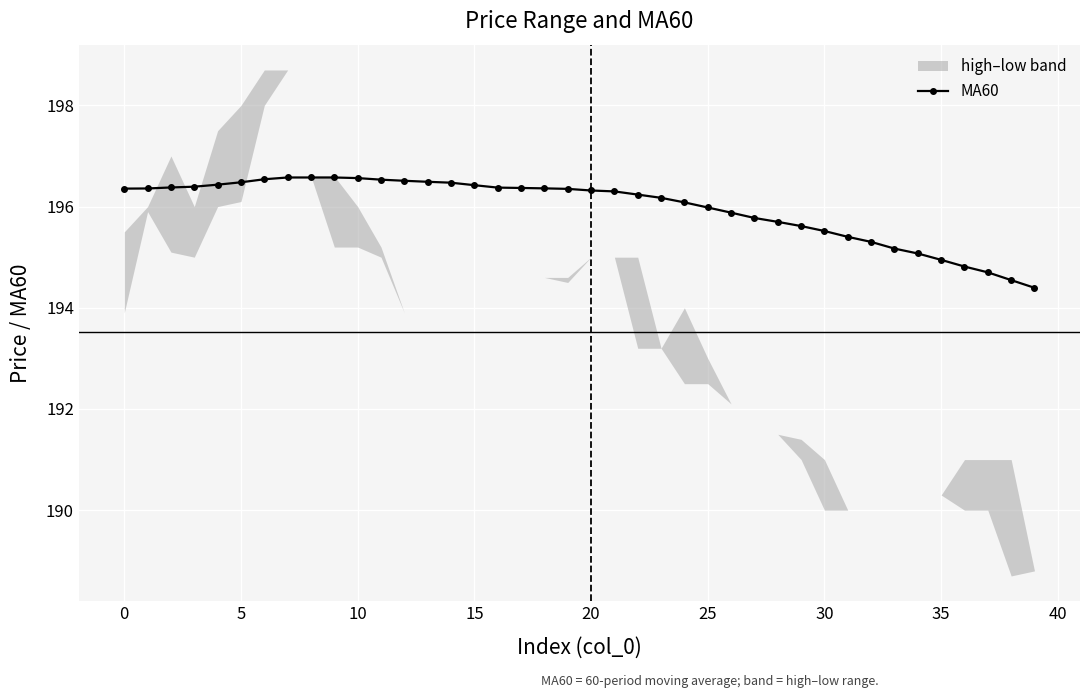

What is the lowest value of the MA60 series?

194.4